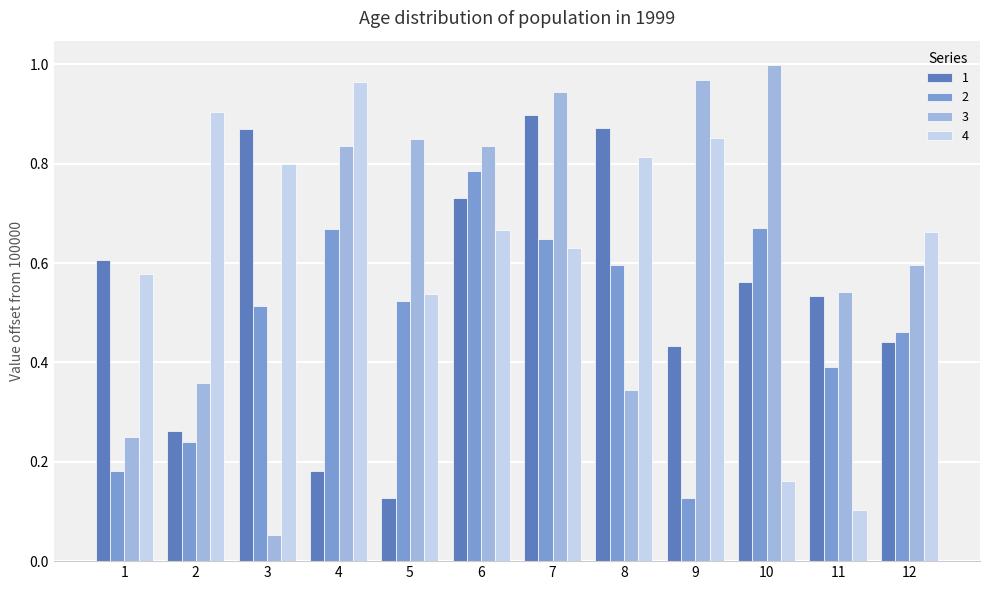

What is the total value across all series at 9?

2.4